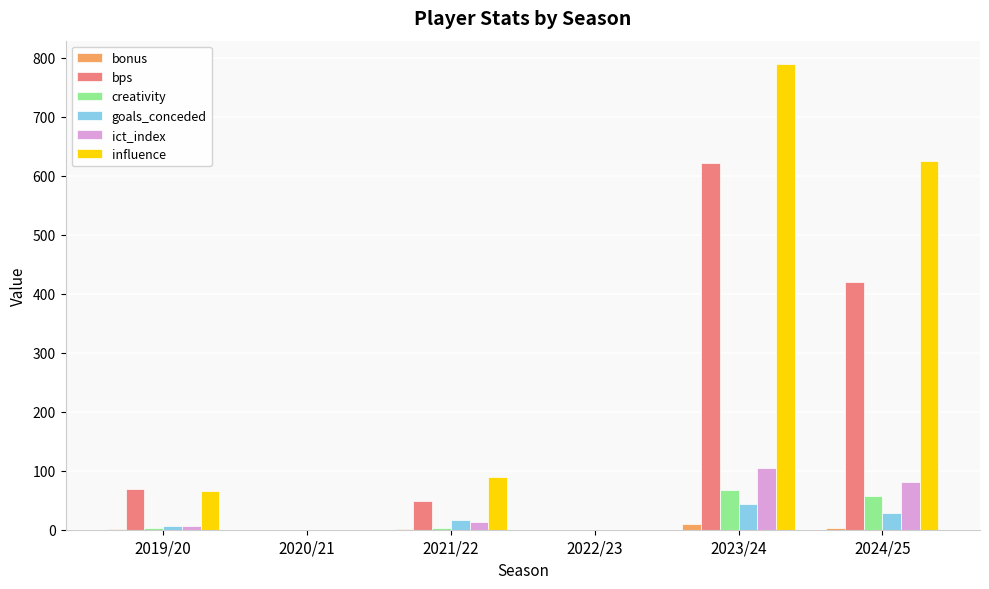

Where is goals_conceded nearest to the value 22?

2021/22